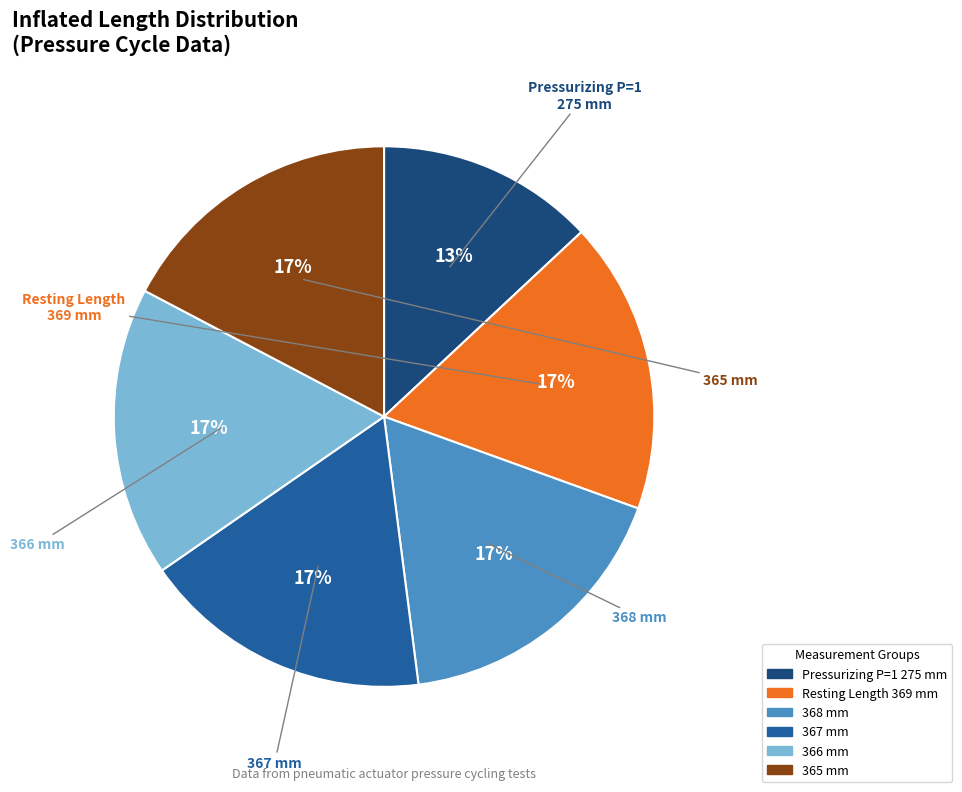

Is there any slice that represents more than half of the pie?

No